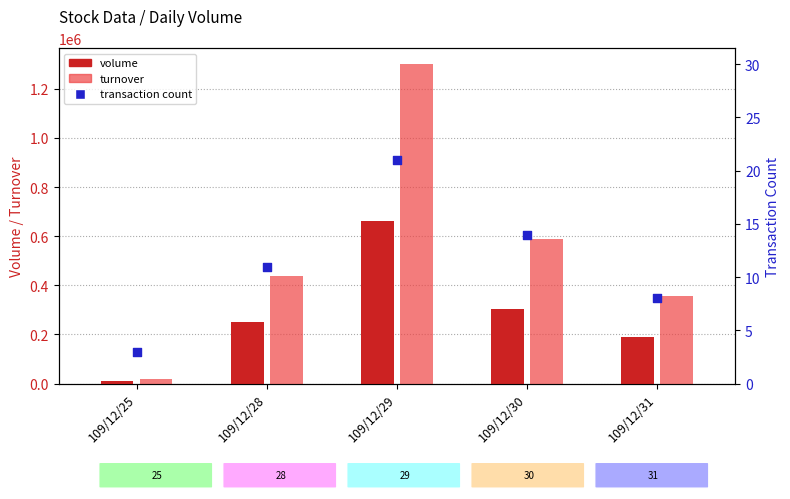

At how many categories does at least one series exceed 674748?

1